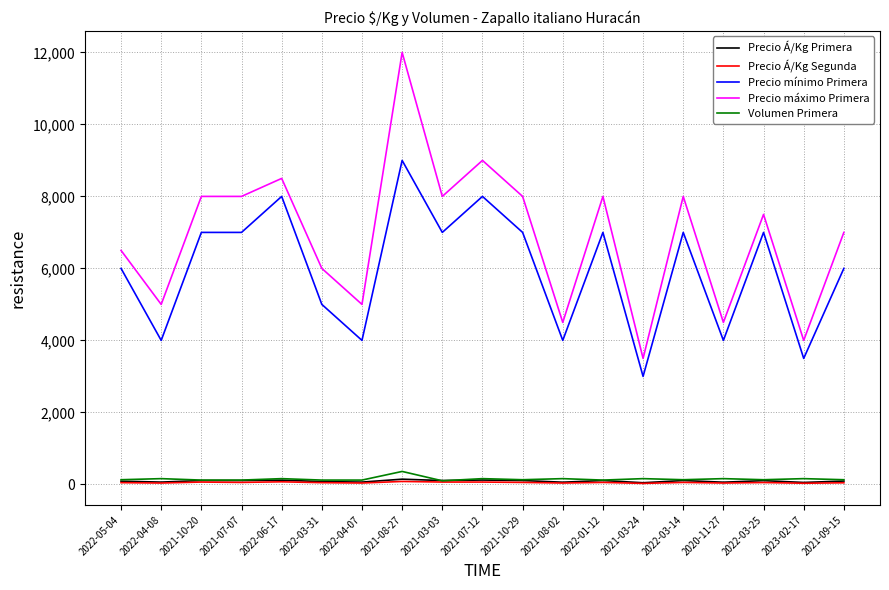

Which series has the largest range (max minus min)?

Precio máximo Primera